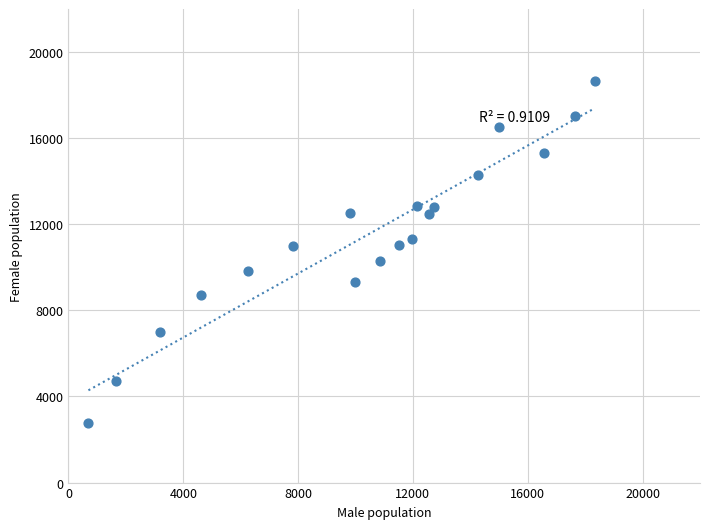

What is the range of Y values (max minus min)?

15918